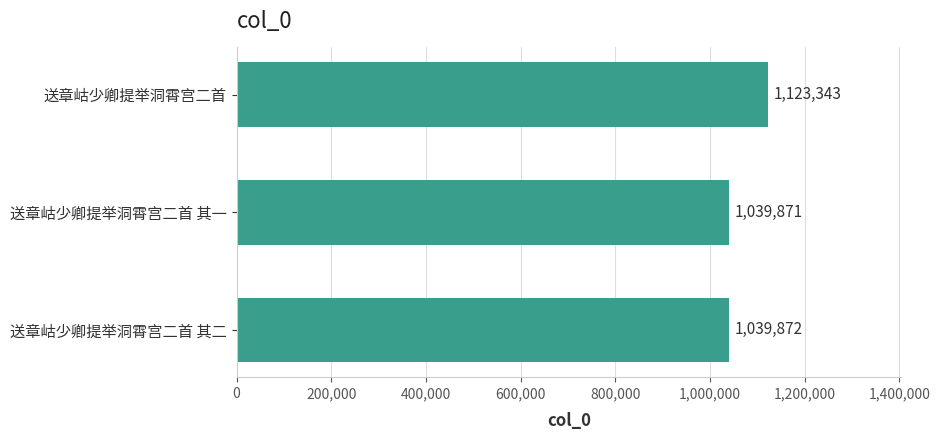

What is the ratio of the value at 送章岵少卿提举洞霄宫二首 其二 to the value at 送章岵少卿提举洞霄宫二首 其一?

1.0